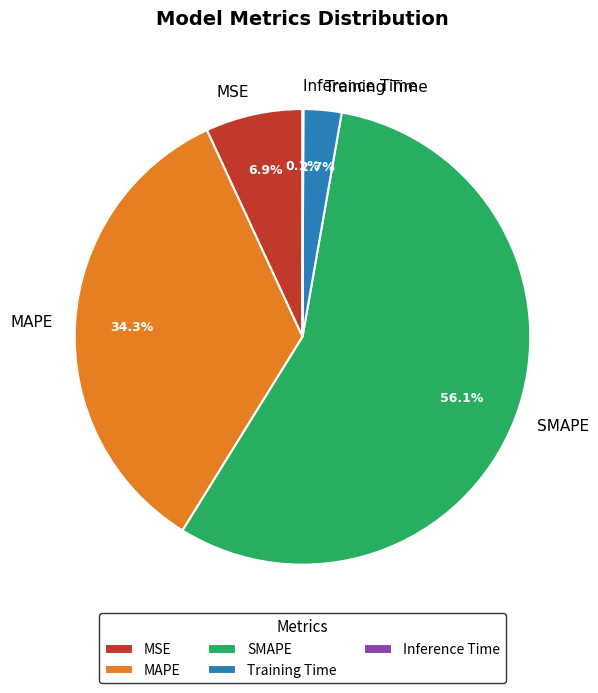

What percentage is the MAPE slice, to the nearest percent?

34%